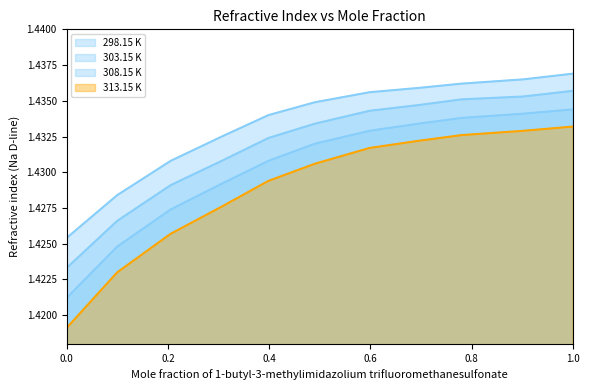

Reading left to right, list all the values displayed in this chart.

298.15 K: 0.0=1.4	0.1=1.4	0.2056=1.4	0.3064=1.4	0.3986=1.4	0.4904=1.4	0.5981=1.4	0.6945=1.4	0.7795=1.4	0.9015=1.4	1.0=1.4
303.15 K: 0.0=1.4	0.1=1.4	0.2056=1.4	0.3064=1.4	0.3986=1.4	0.4904=1.4	0.5981=1.4	0.6945=1.4	0.7795=1.4	0.9015=1.4	1.0=1.4
308.15 K: 0.0=1.4	0.1=1.4	0.2056=1.4	0.3064=1.4	0.3986=1.4	0.4904=1.4	0.5981=1.4	0.6945=1.4	0.7795=1.4	0.9015=1.4	1.0=1.4
313.15 K: 0.0=1.4	0.1=1.4	0.2056=1.4	0.3064=1.4	0.3986=1.4	0.4904=1.4	0.5981=1.4	0.6945=1.4	0.7795=1.4	0.9015=1.4	1.0=1.4